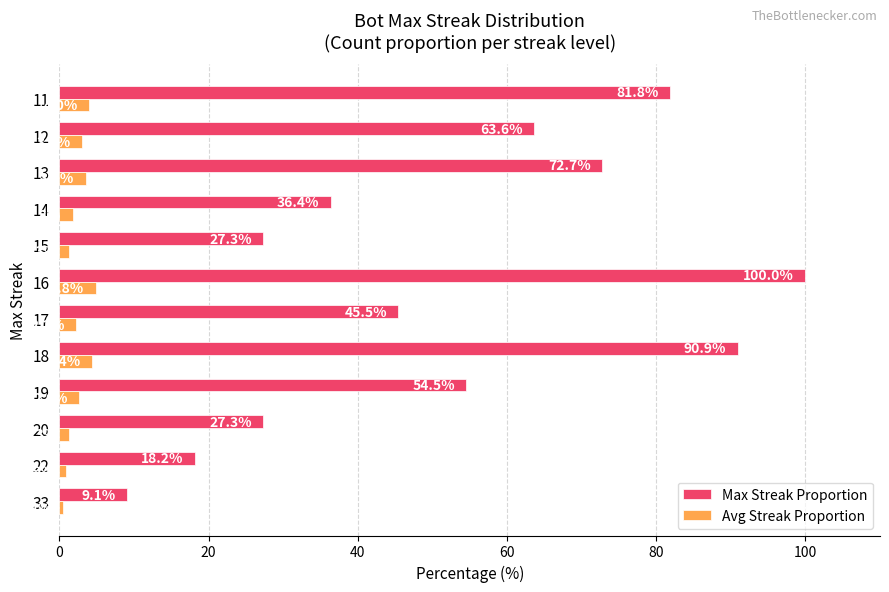

Which series has the widest spread of values?

Max Streak Proportion